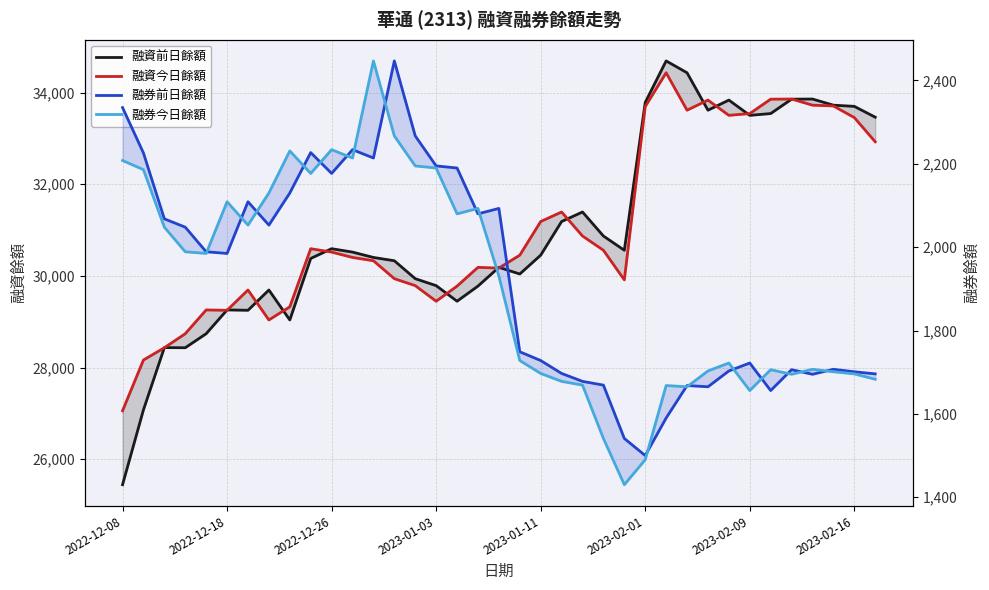

Reading left to right, transcribe all the data shown in this chart.

融資前日餘額: 25443	27077	28435	28432	28738	29257	29249	29692	29038	30380	30593	30519	30402	30330	29939	29787	29447	29777	30186	30041	30452	31186	31394	30870	30559	33784	34691	34432	33615	33836	33503	33542	33856	33859	33725	33699	33463
融資今日餘額: 27057	28164	28432	28738	29257	29249	29692	29038	29325	30593	30519	30402	30330	29939	29787	29447	29777	30186	30170	30452	31186	31394	30870	30559	29913	33694	34432	33615	33836	33503	33542	33856	33859	33725	33708	33454	32926
融券前日餘額: 2335	2226	2068	2048	1989	1985	2109	2053	2130	2227	2177	2234	2214	2447	2267	2195	2190	2080	2093	1749	1728	1697	1678	1669	1541	1500	1590	1668	1665	1703	1722	1656	1706	1695	1707	1701	1696
融券今日餘額: 2208	2186	2048	1989	1985	2109	2053	2130	2231	2177	2234	2214	2447	2267	2195	2190	2080	2093	1931	1728	1697	1678	1669	1541	1430	1490	1668	1665	1703	1722	1656	1706	1695	1707	1701	1696	1683